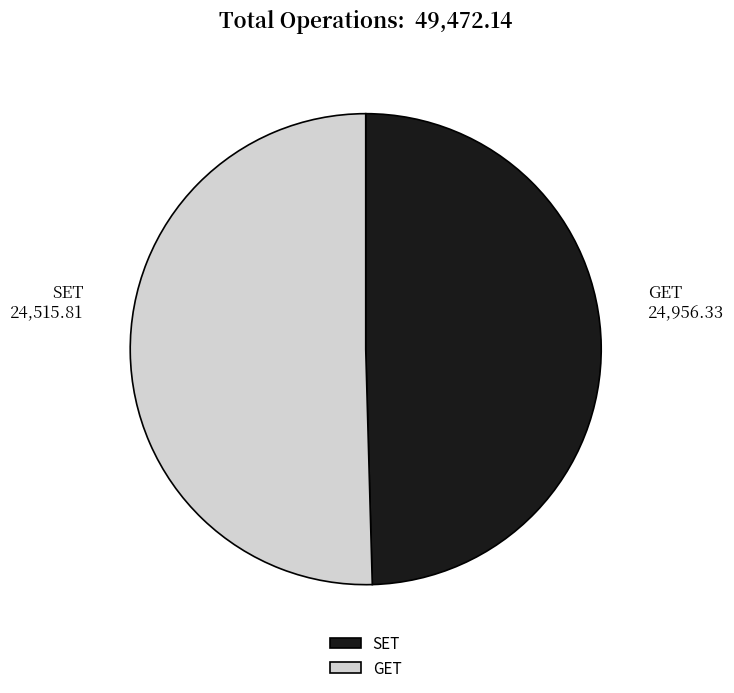

Is the sum of GET and SET greater than half?

Yes